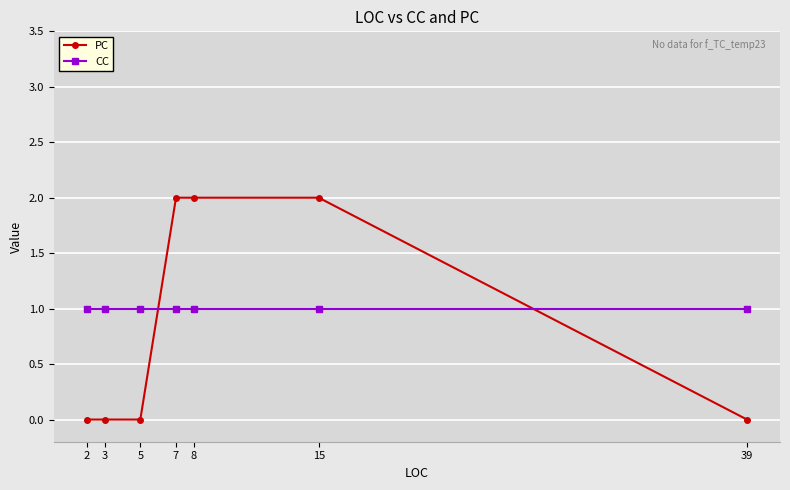

Which series has the widest spread of values?

PC